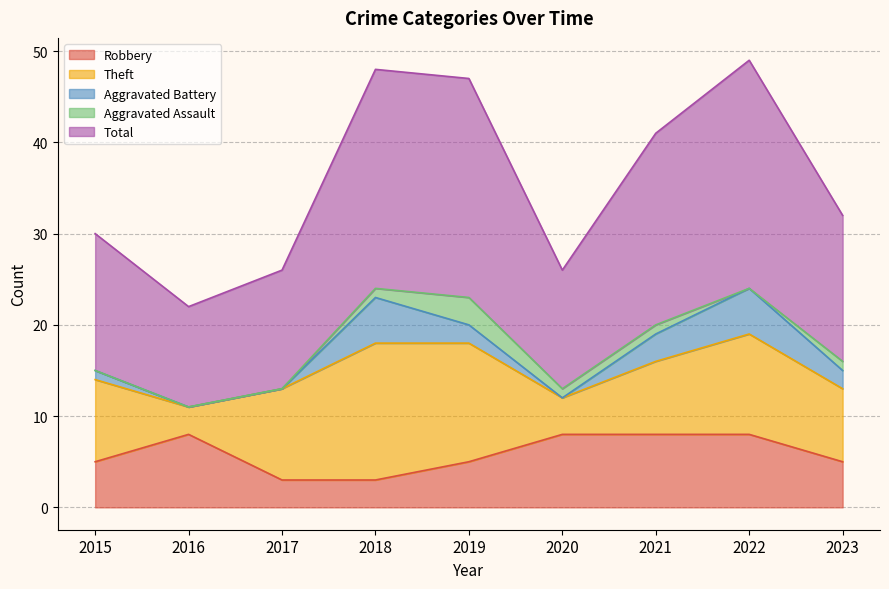

What is the sum of all Robbery values?

53